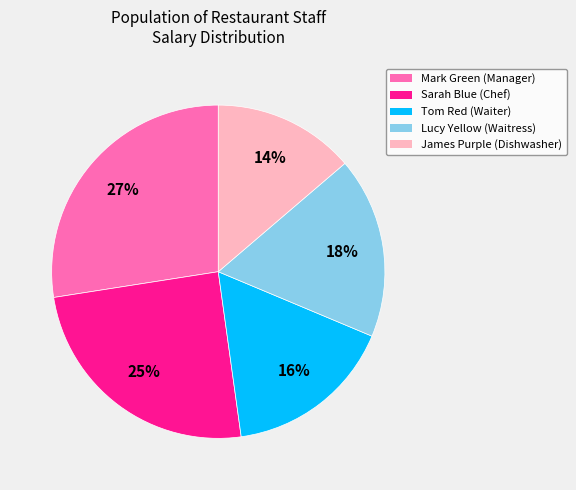

Does Lucy Yellow (Waitress) account for over 50% of the chart?

No